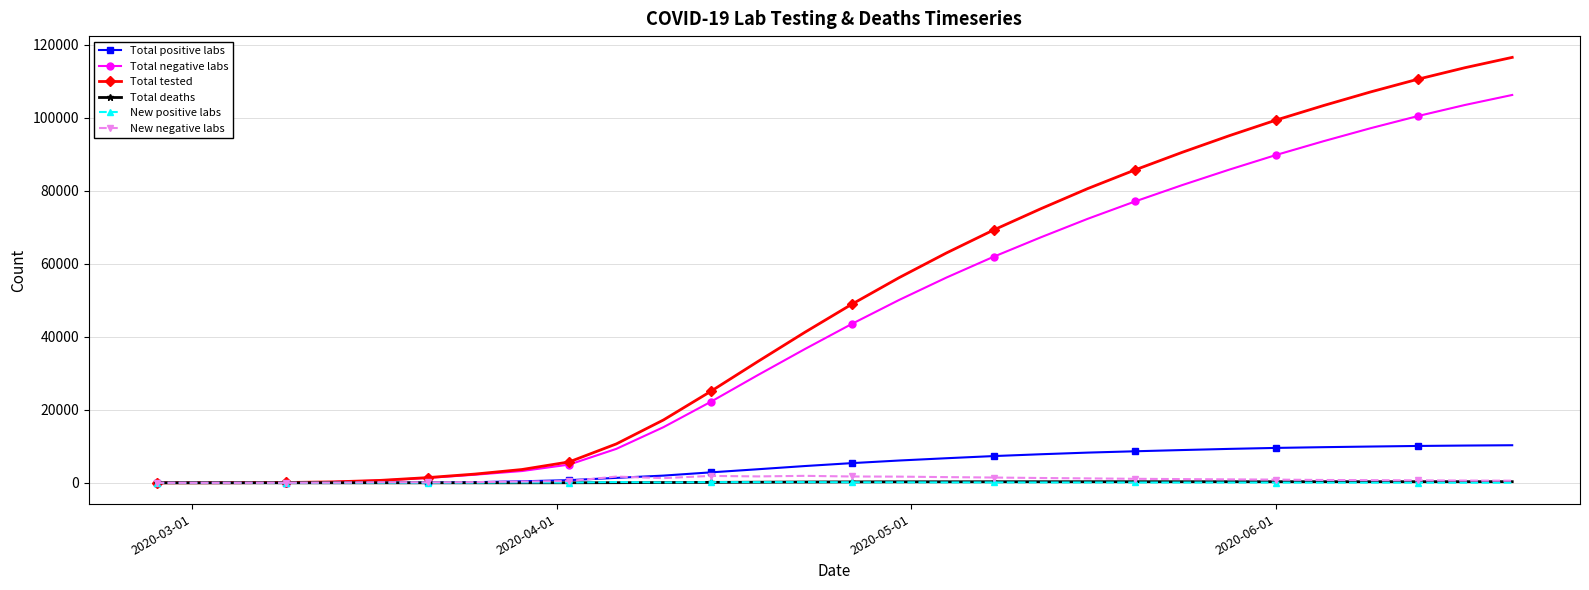

How many data points in New negative labs are above 878?

14